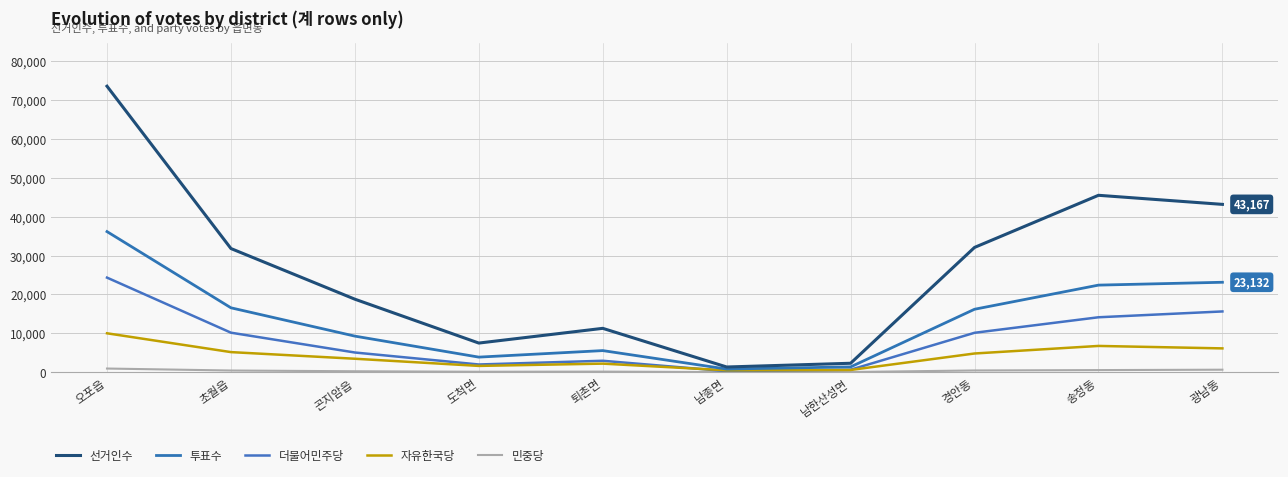

What are all the series names shown in the legend?

선거인수, 투표수, 더불어민주당, 자유한국당, 민중당